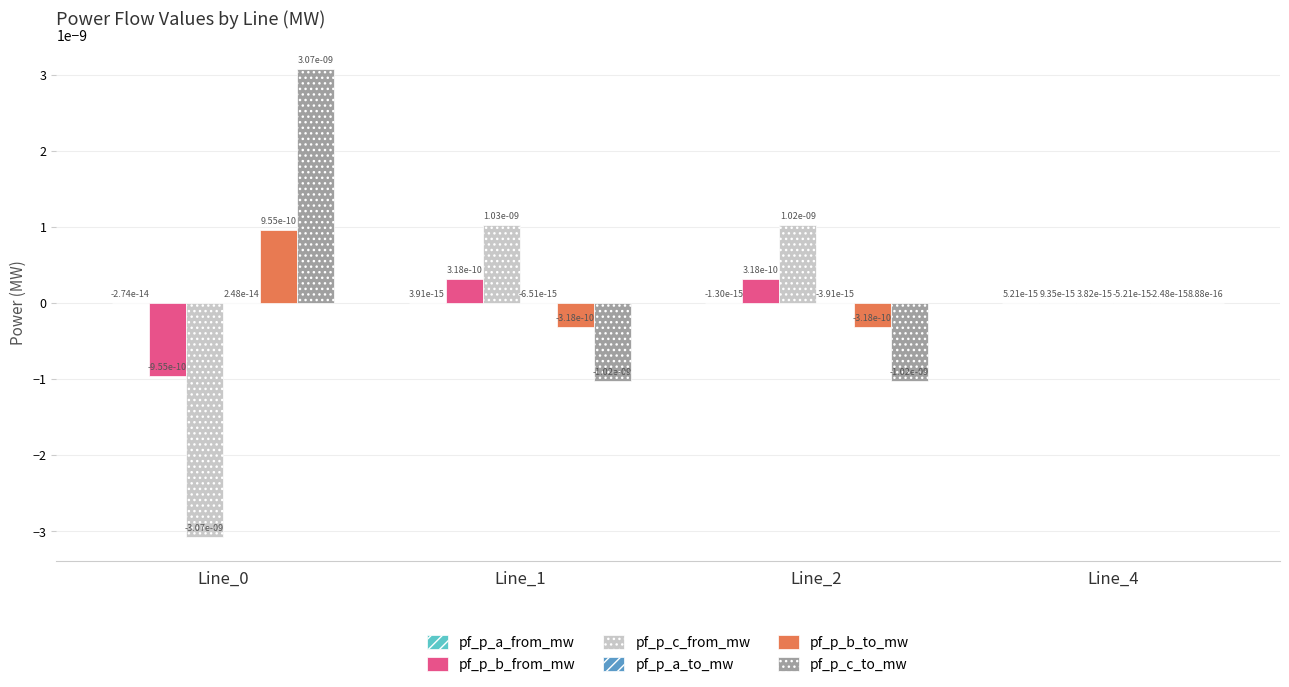

The value of pf_p_b_from_mw at Line_1 is 0.0. True or false?

True